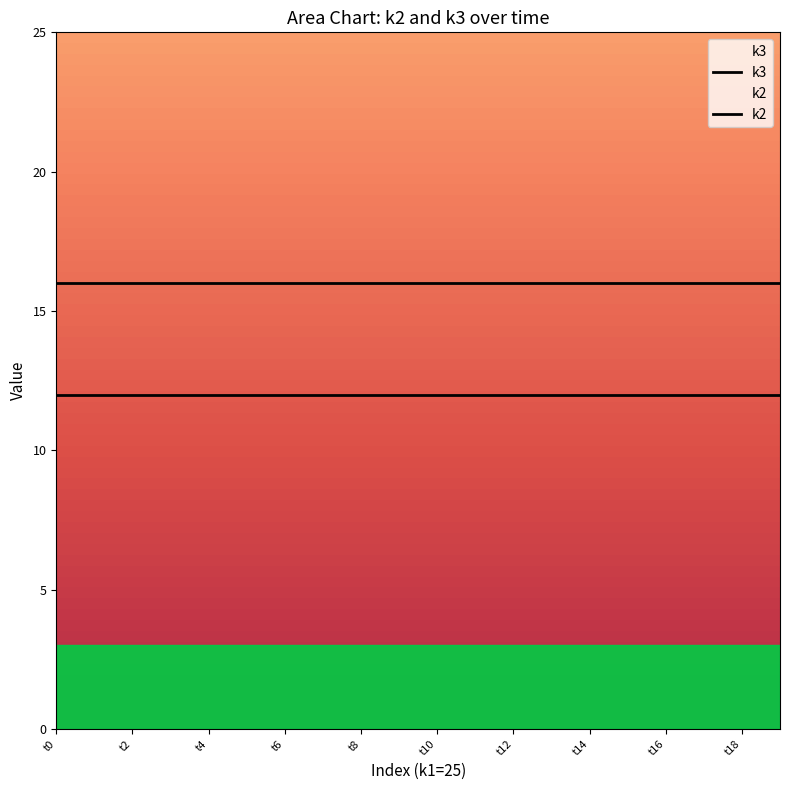

What is the average value of the k3 series?

16